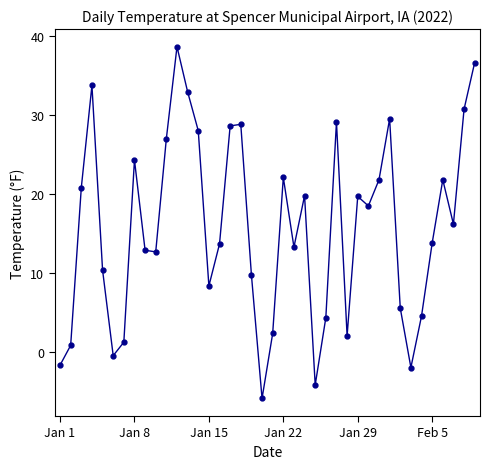

What is the minimum value shown in the chart?

-5.8